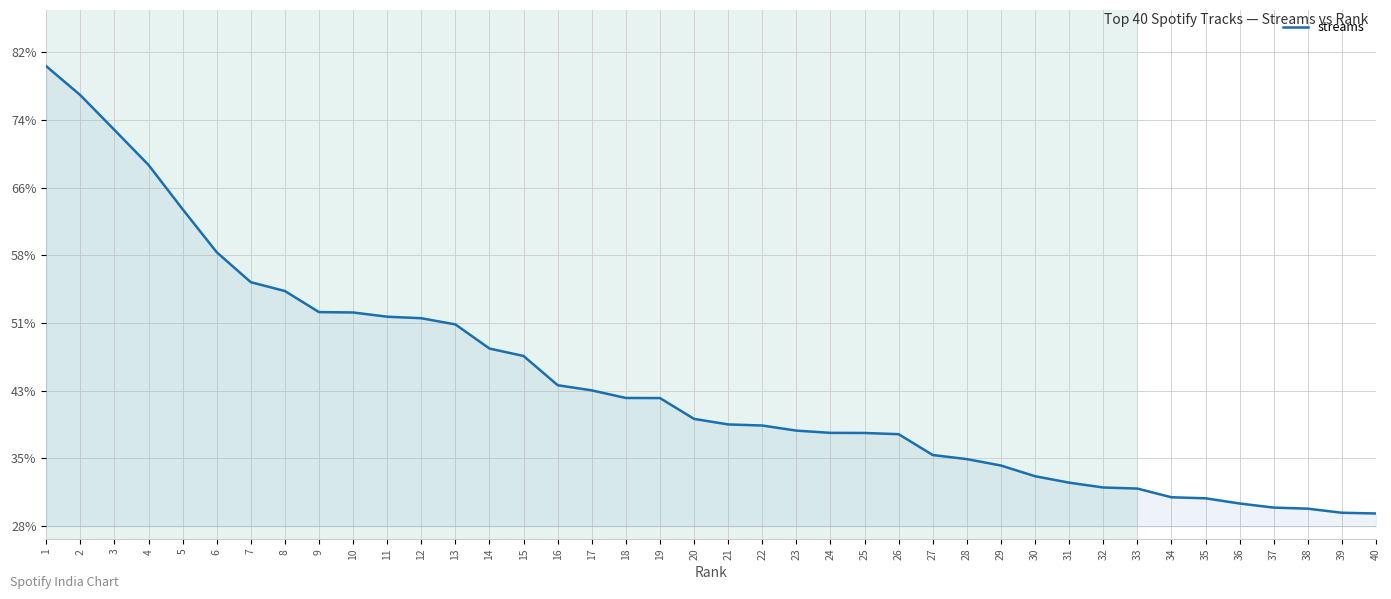

At which label is the value closest to 89617?

8